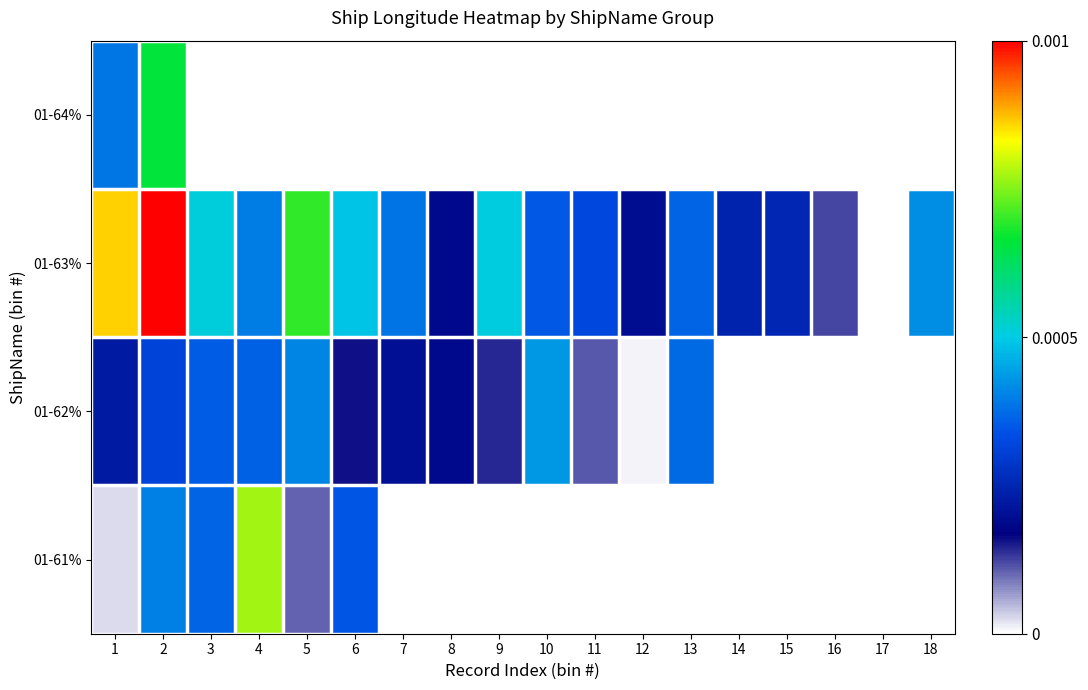

At which category is the sum across all series the highest?

2